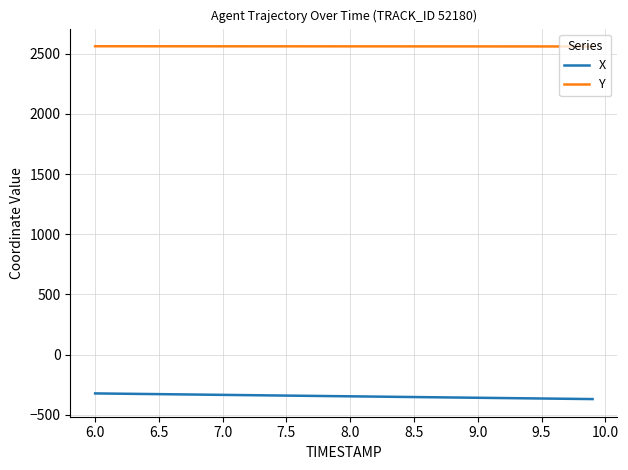

Which series has the largest total across all categories?

Y